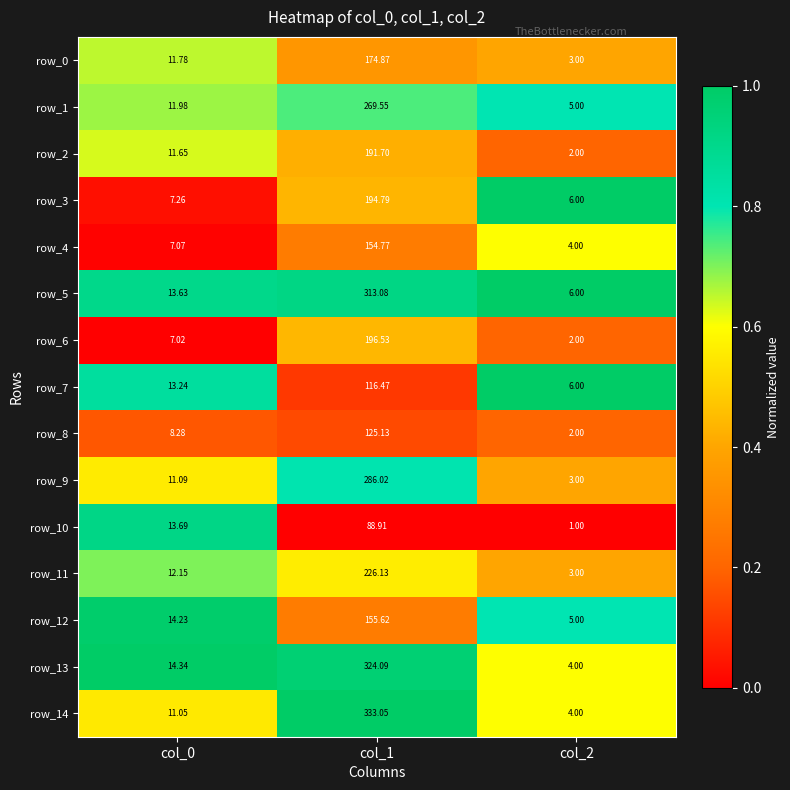

Which category has the highest value across all series?

col_1